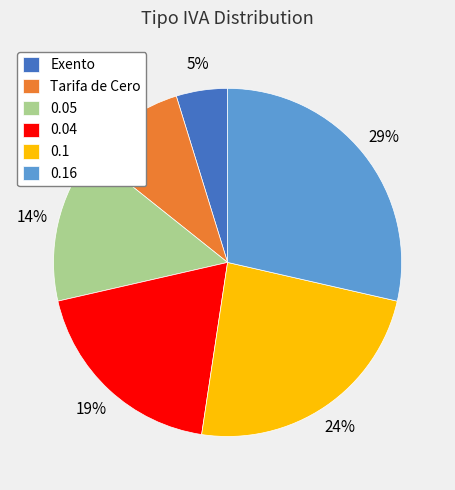

Count the number of slices in the pie.

6